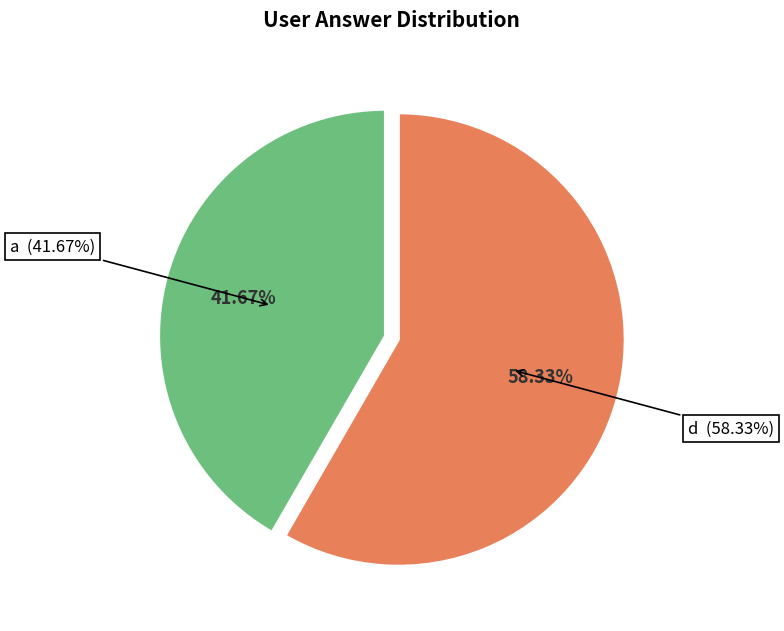

What is the smallest slice in the pie chart?

a